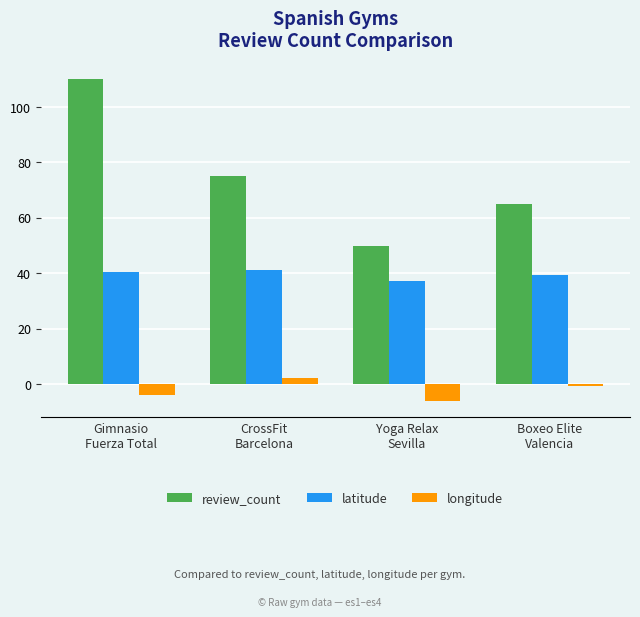

What is the maximum value shown in the chart?

110.0